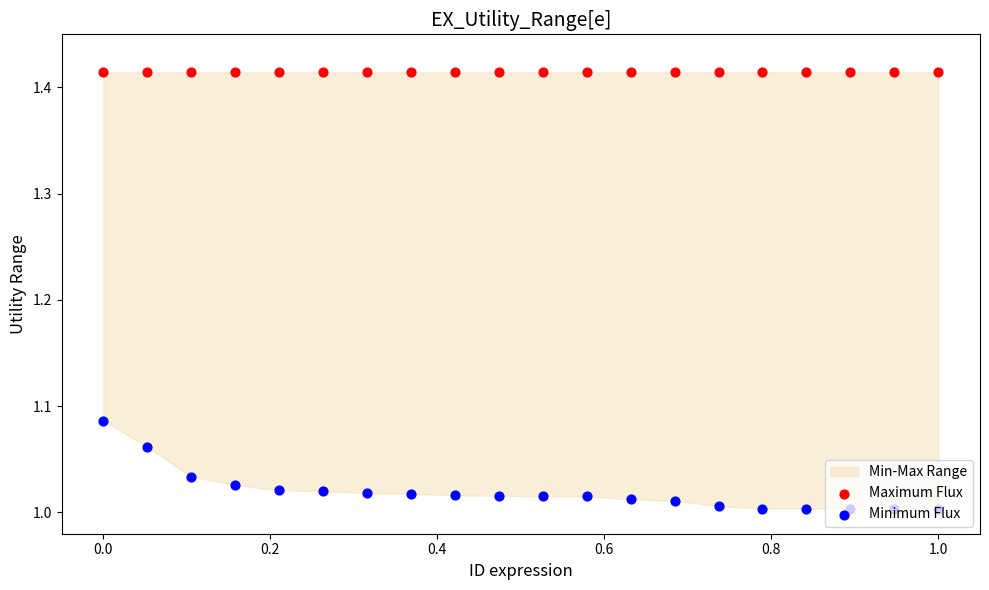

Is the value of Minimum Flux at 1.2 greater than the value of Maximum Flux at 15?

No